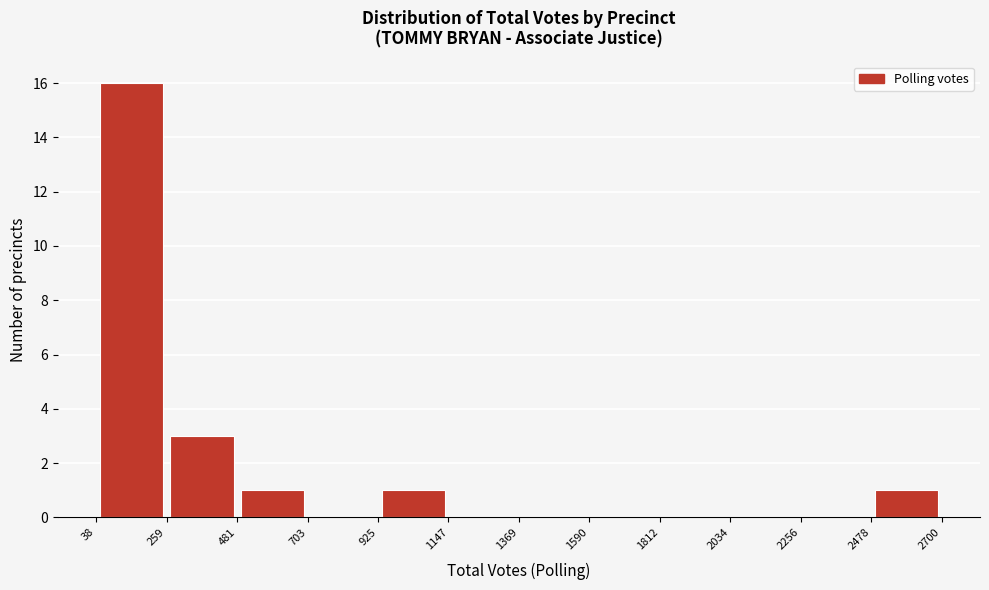

Which range on the x-axis has the tallest bar?

38 to 259